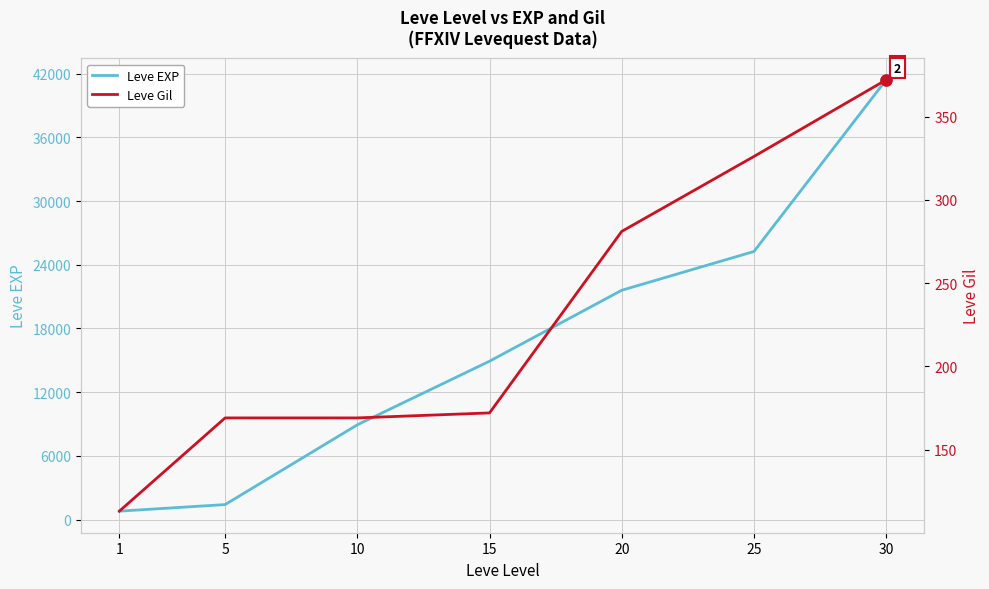

True or false: Leve EXP has more than 1 interior local peaks.

False